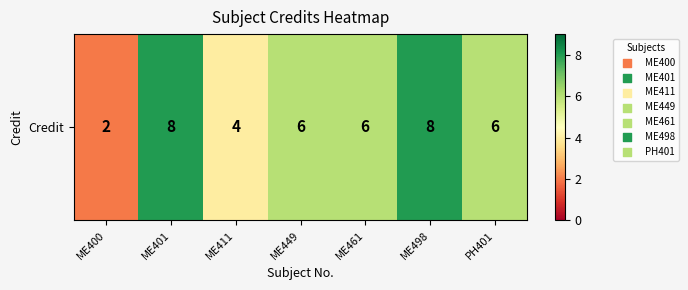

What is the maximum value shown in the chart?

8